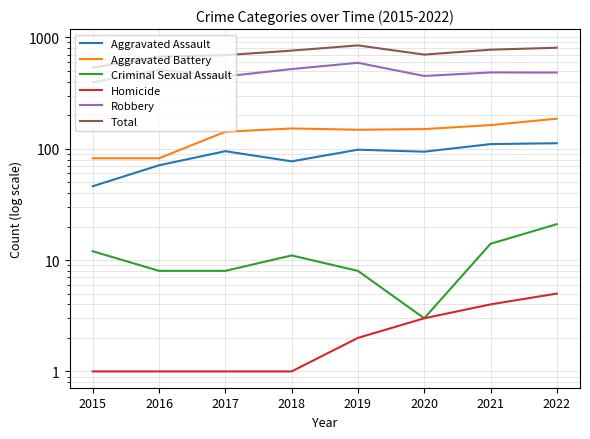

True or false: Criminal Sexual Assault and Robbery cross at least once.

False